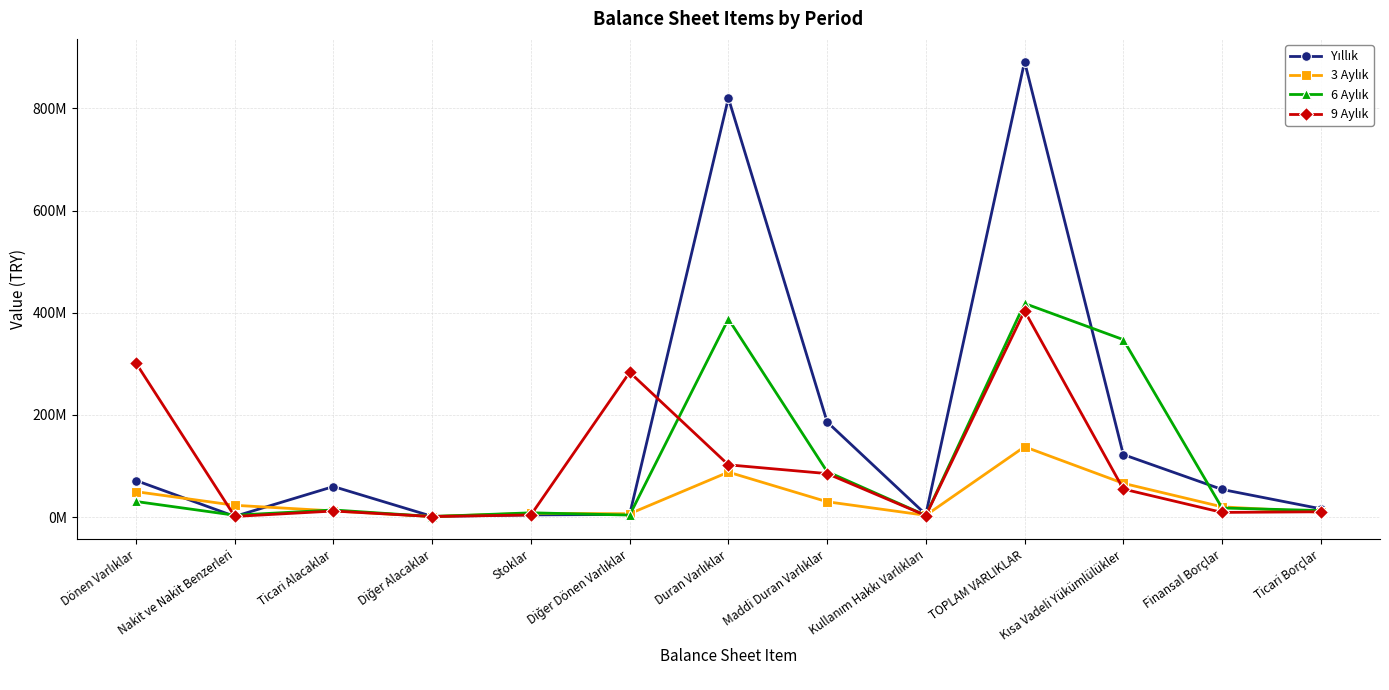

What is the difference between the second highest and second lowest values in the 9 Aylık series?

300284289